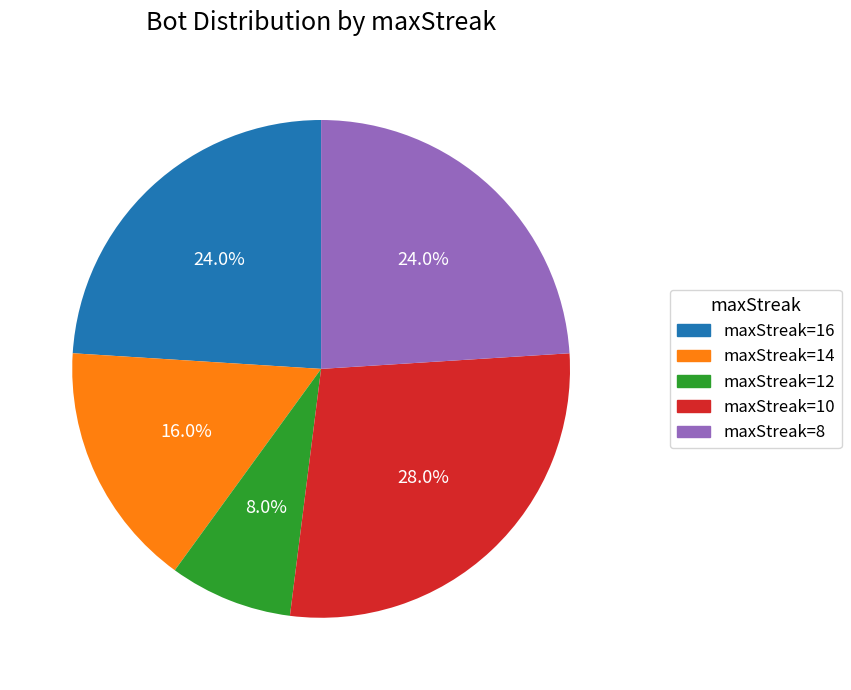

Do maxStreak=8 and maxStreak=16 together represent more than half of the pie?

No